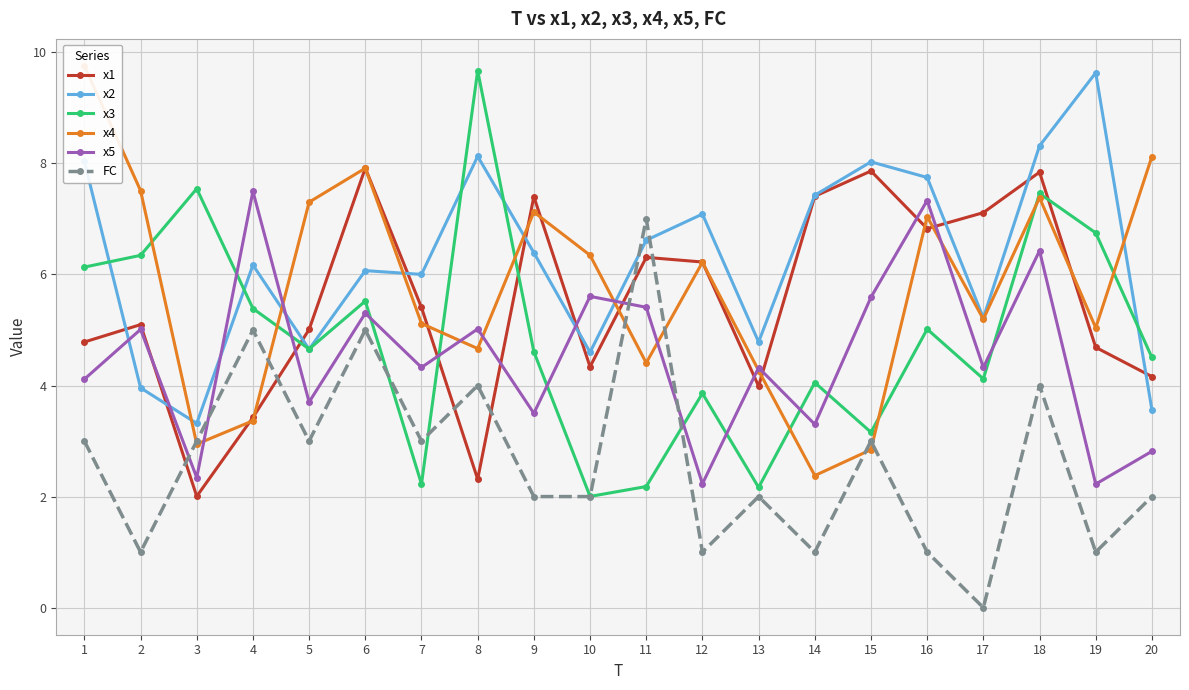

What is the value of the x1 point at the 8th from the left?

2.3